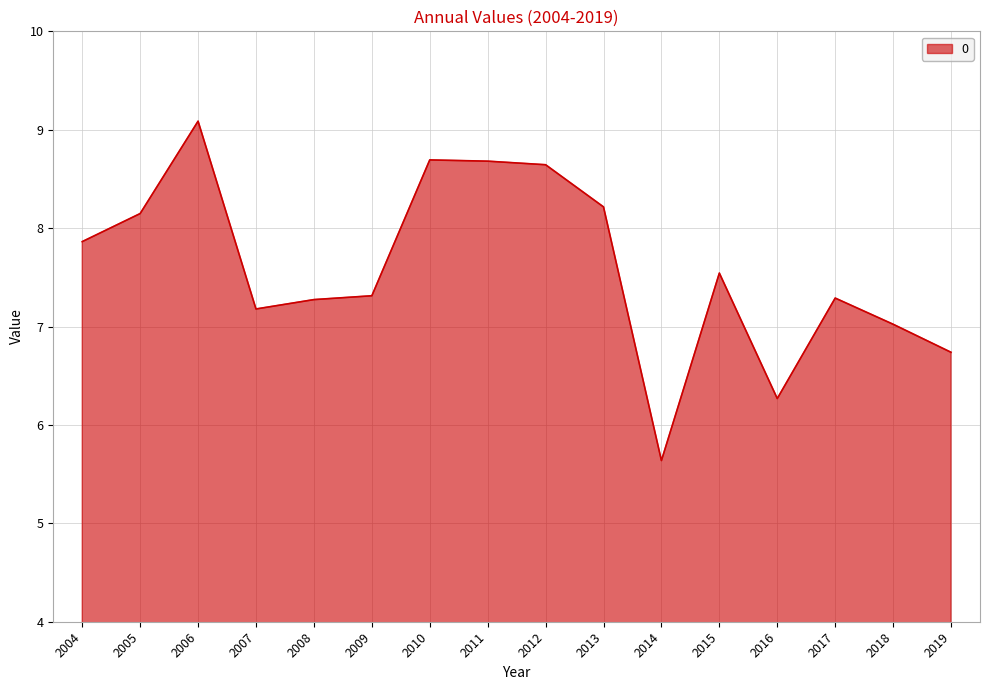

What is the smallest value displayed?

5.6